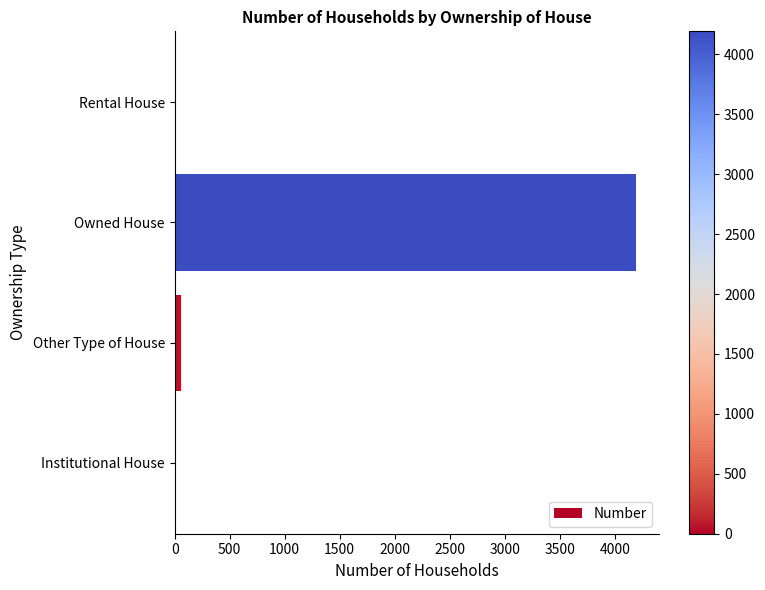

The chart shows a value of 5709 at Owned House. True or false?

False